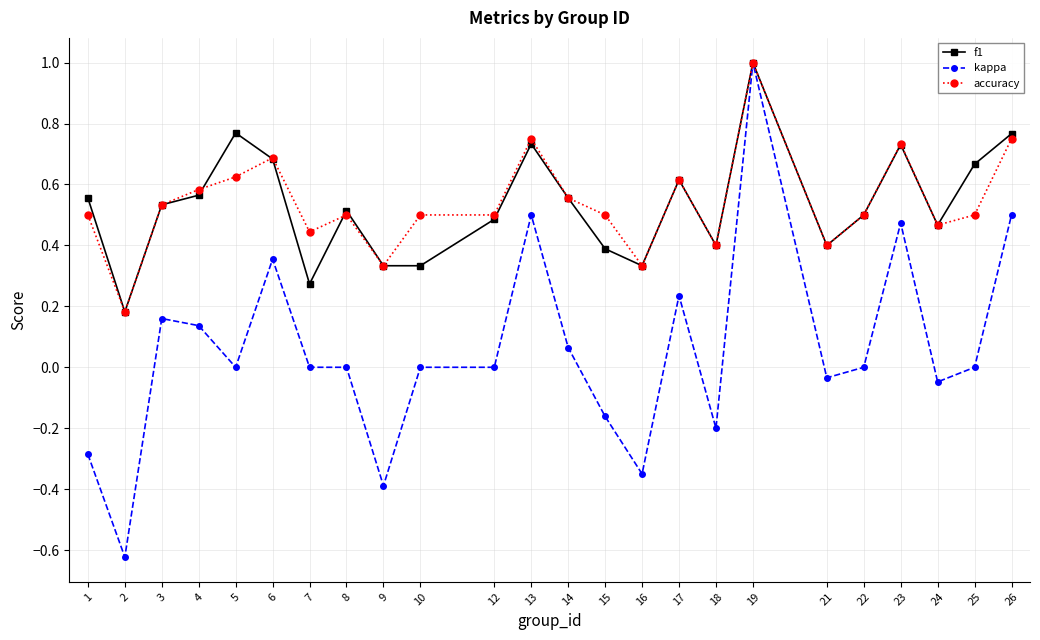

At how many categories does at least one series exceed 0?

24